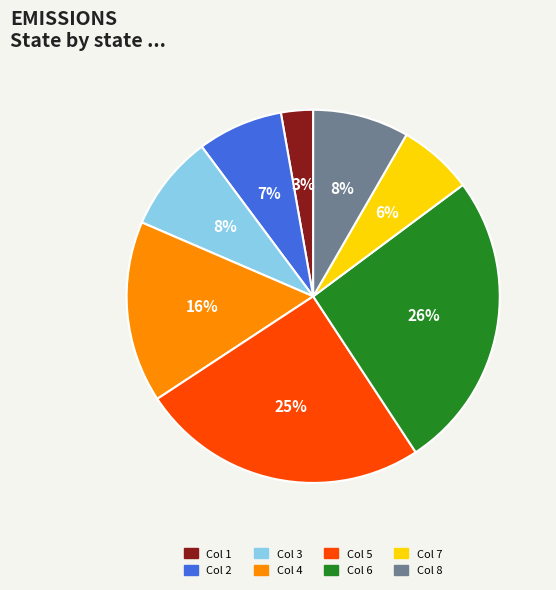

Is there a majority slice in this chart?

No